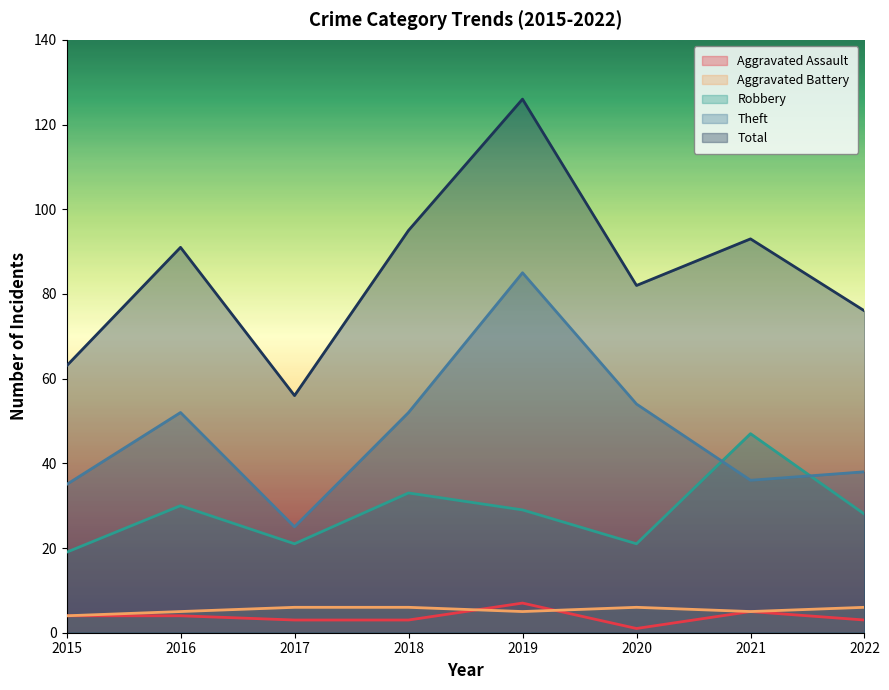

Reading left to right, list all the values displayed in this chart.

Aggravated Assault: 4	4	3	3	7	1	5	3
Aggravated Battery: 4	5	6	6	5	6	5	6
Robbery: 19	30	21	33	29	21	47	28
Theft: 35	52	25	52	85	54	36	38
Total: 63	91	56	95	126	82	93	76